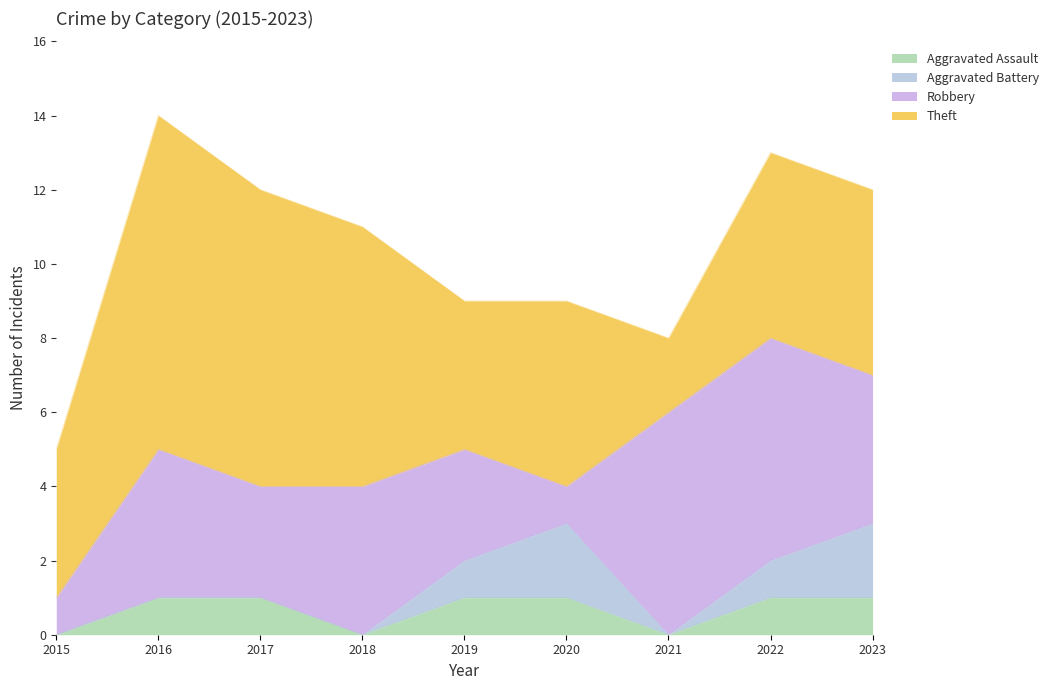

True or false: Theft and Aggravated Assault intersect in this chart.

False